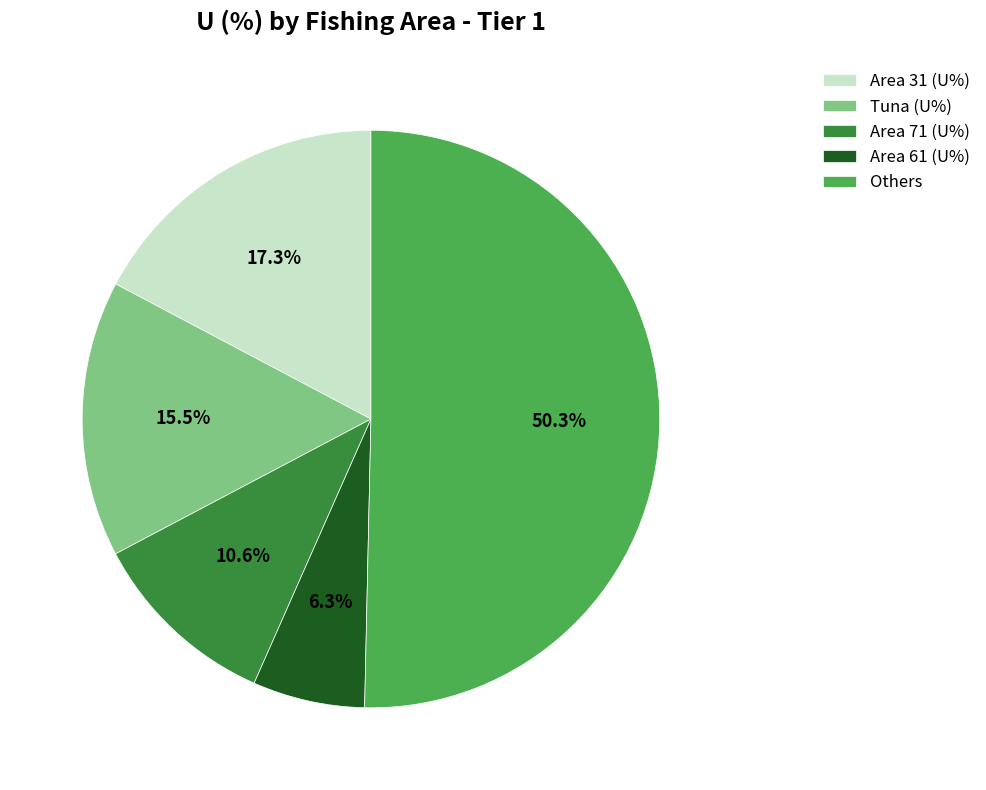

Rank the categories by value from lowest to highest.

Area 61 (U%), Area 71 (U%), Tuna (U%), Area 31 (U%), Others